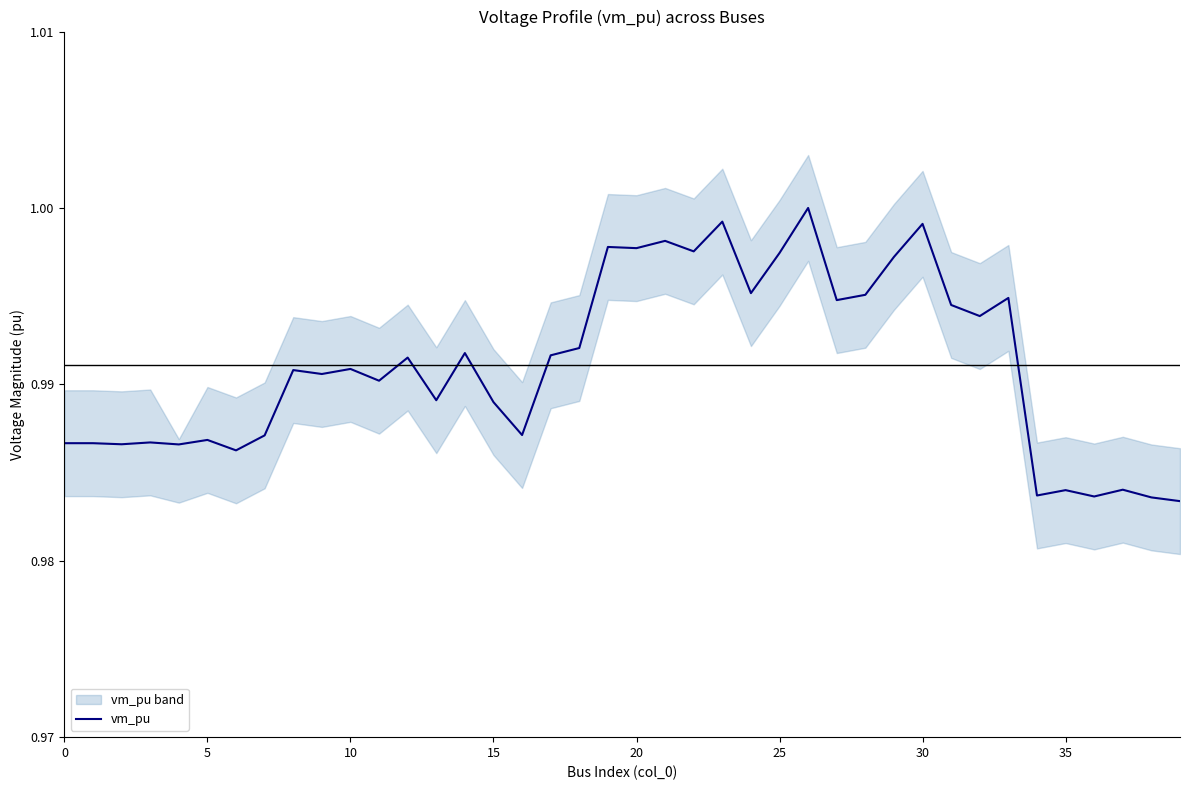

How many points are lower than both their immediate neighbors (excluding endpoints)?

14